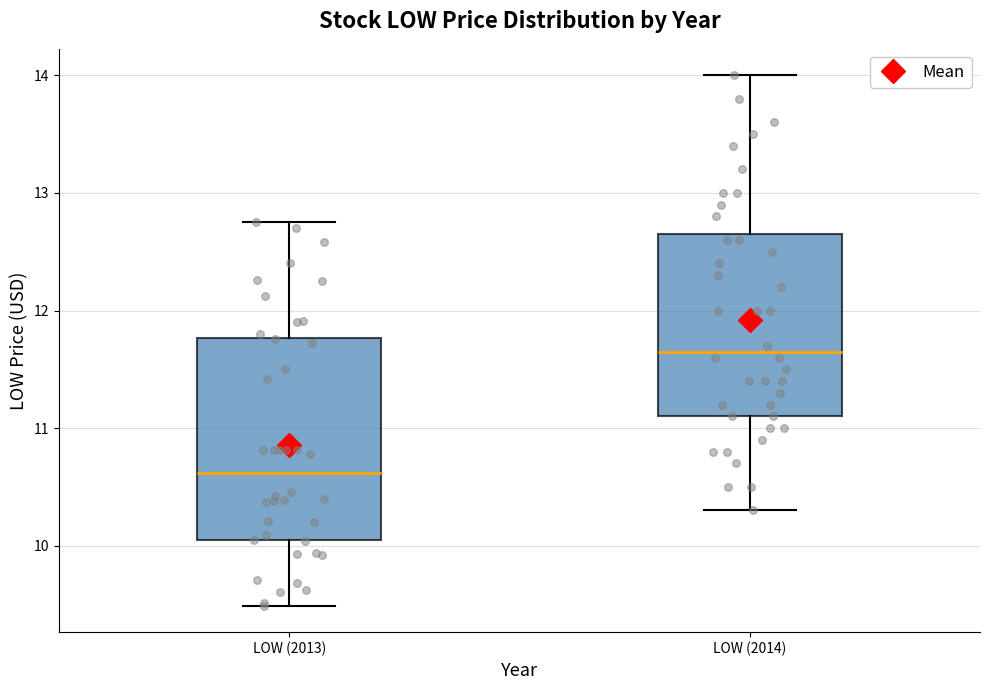

Where does the median line of the box for LOW (2013) sit on the y-axis? The values are not printed on the chart, so give them approximately, as read against the axis.

10.6